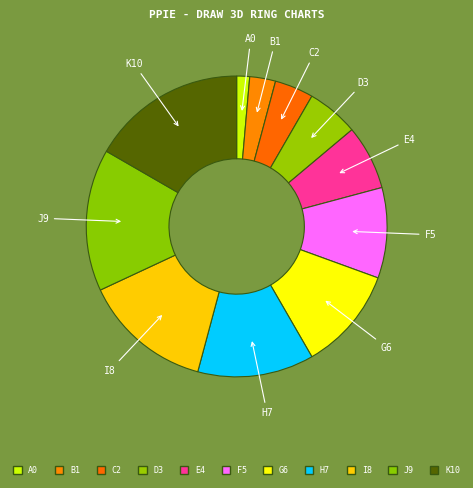

Which slice is the smallest?

A0